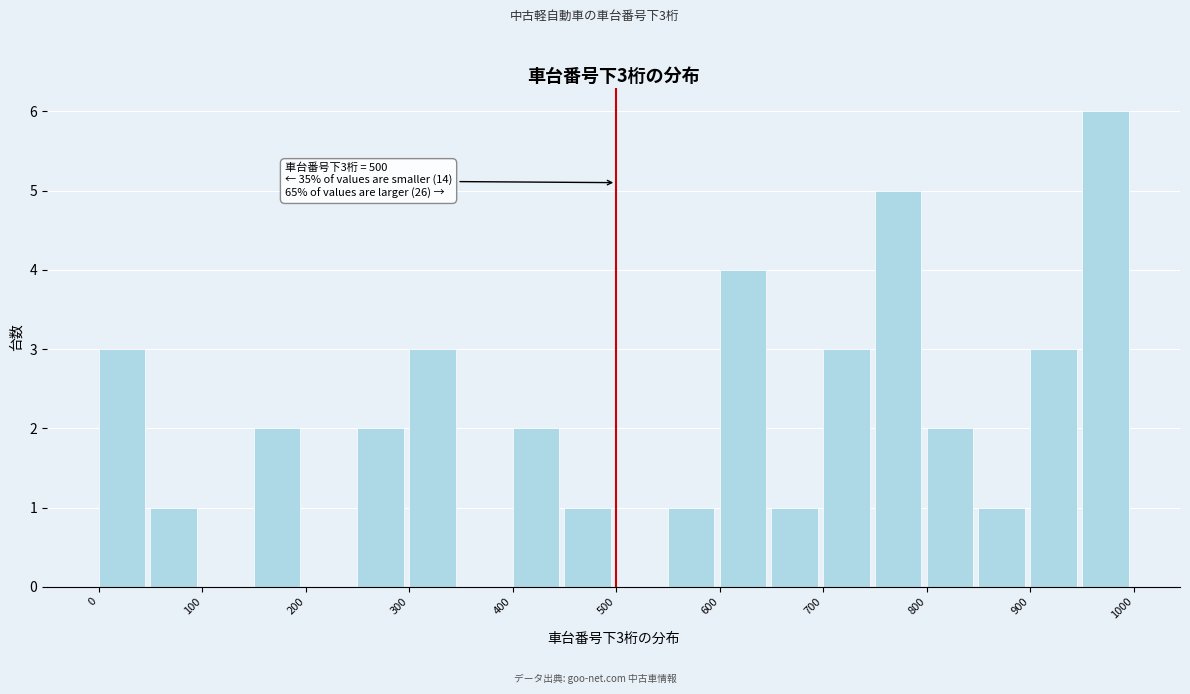

Over which range of the x-axis is the bar tallest?

950 to 1000